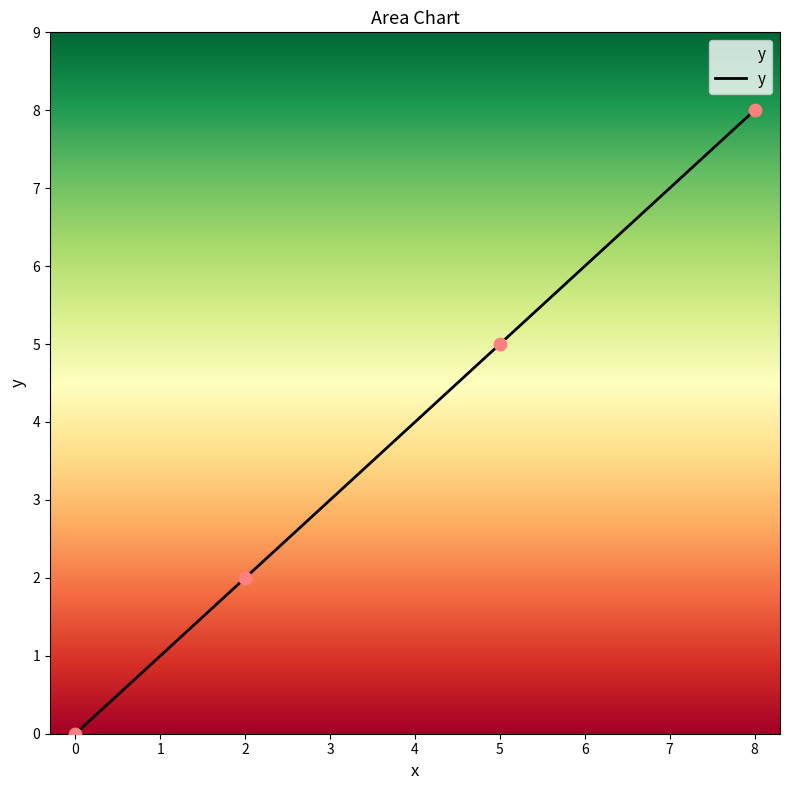

What is the change in value from 8 to 0?

-8